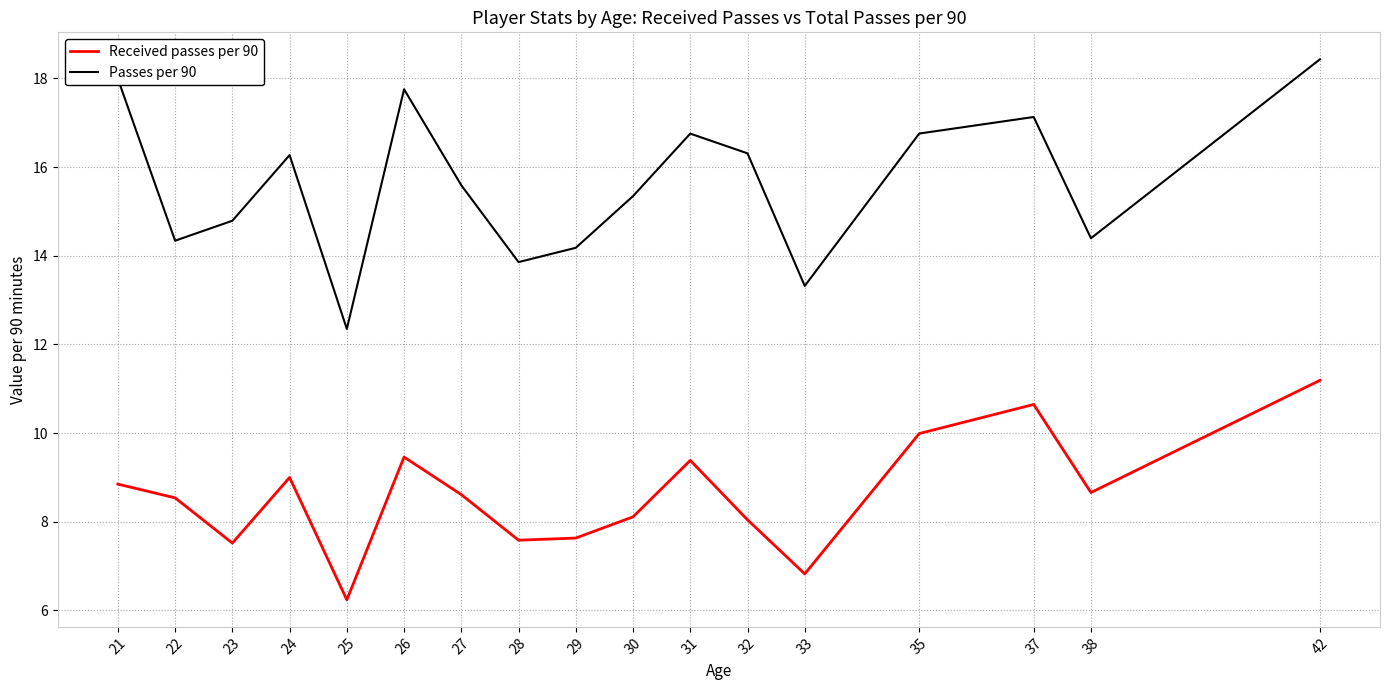

What is the difference between the maximum and second lowest values in the Passes per 90 series?

5.1